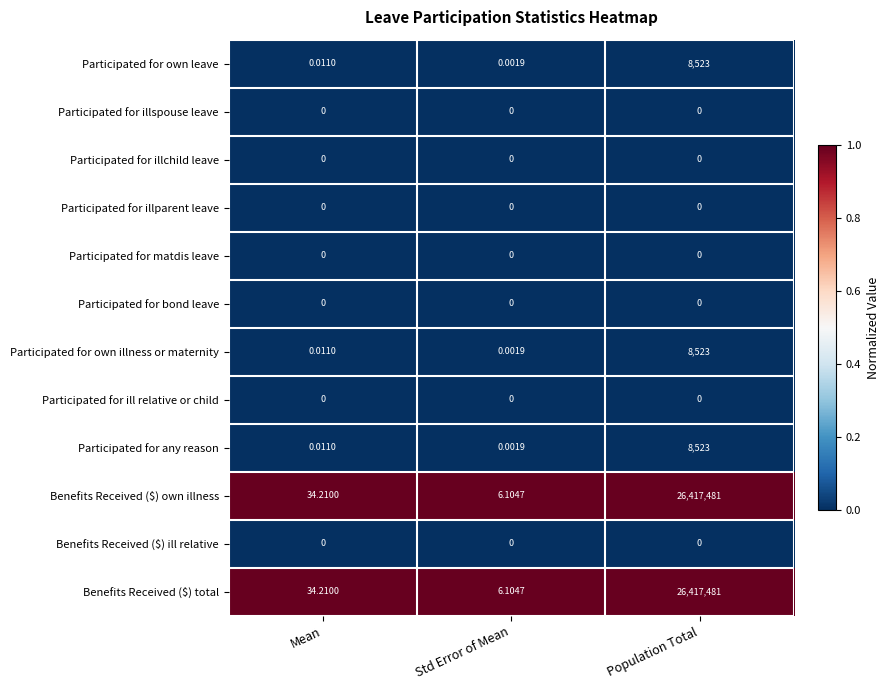

List the labels in order of Participated for any reason value, largest first.

Population Total, Mean, Std Error of Mean